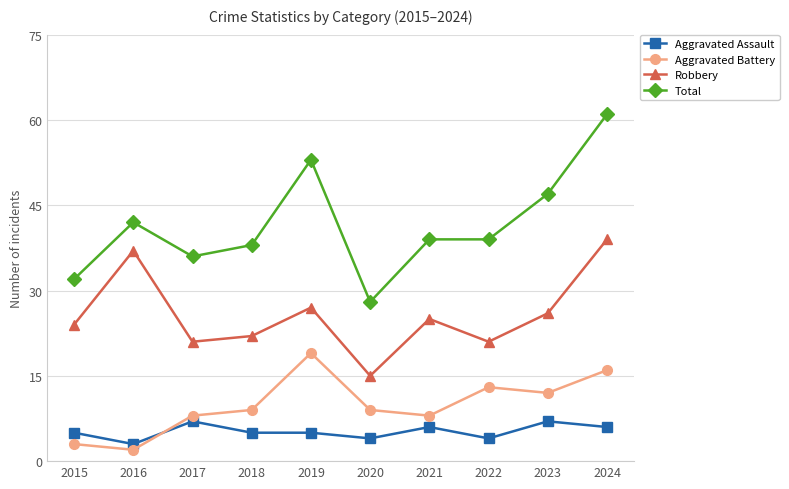

Reading left to right, what are all the values shown in this chart?

Aggravated Assault: 5	3	7	5	5	4	6	4	7	6
Aggravated Battery: 3	2	8	9	19	9	8	13	12	16
Robbery: 24	37	21	22	27	15	25	21	26	39
Total: 32	42	36	38	53	28	39	39	47	61